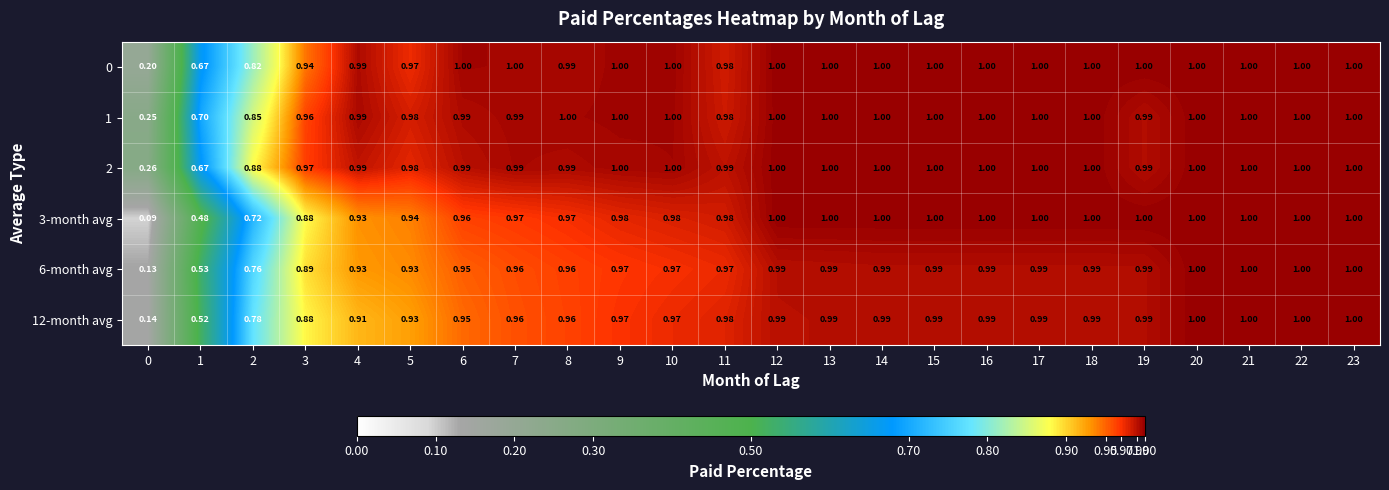

Is the value of 3-month avg at 4 greater than the value of 2 at 21?

No